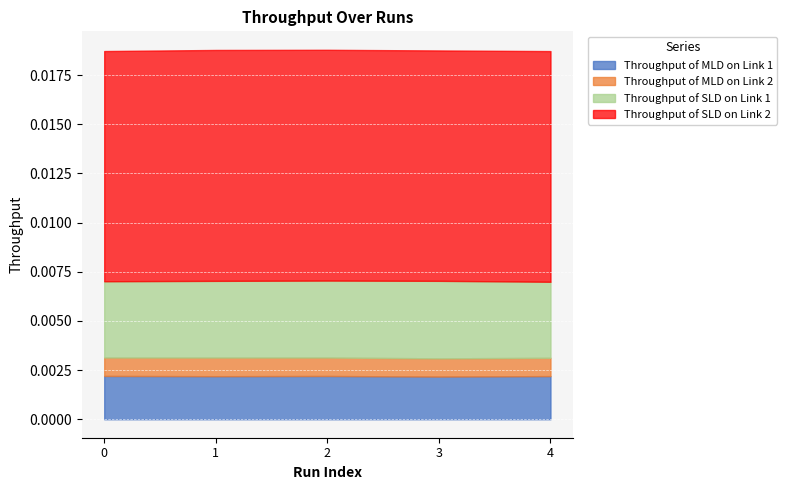

Which series changed the most between 0 and 4?

Throughput of SLD on Link 2